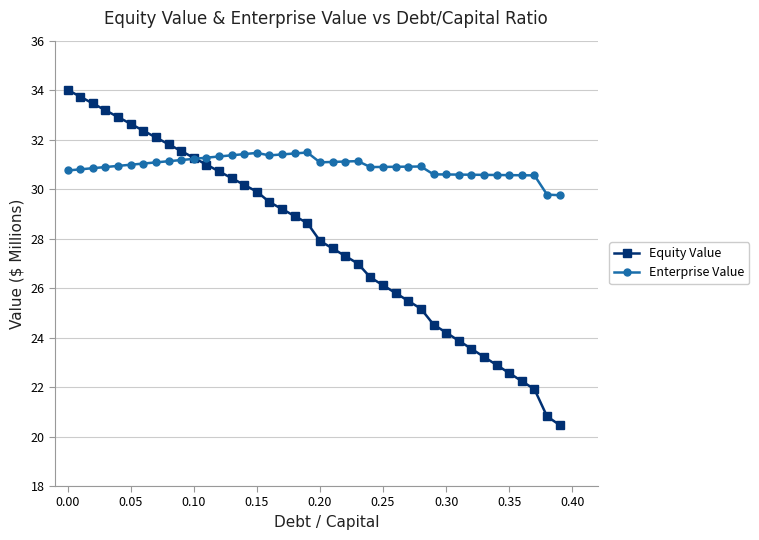

What is the sum of all Equity Value values?

1116.5